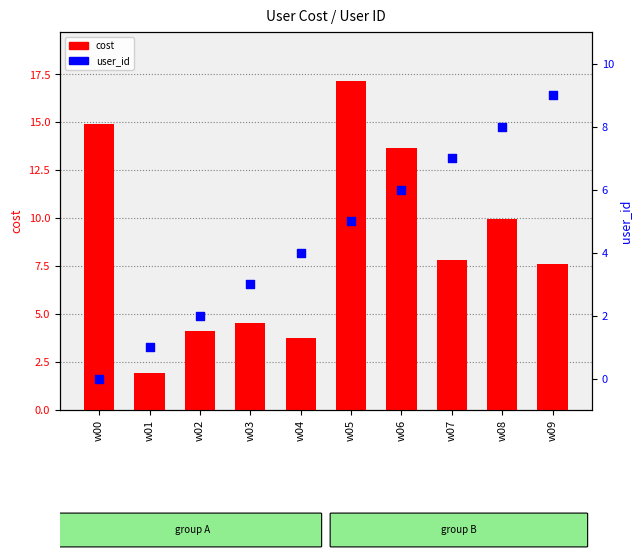

Which series has the widest spread of Y values?

cost